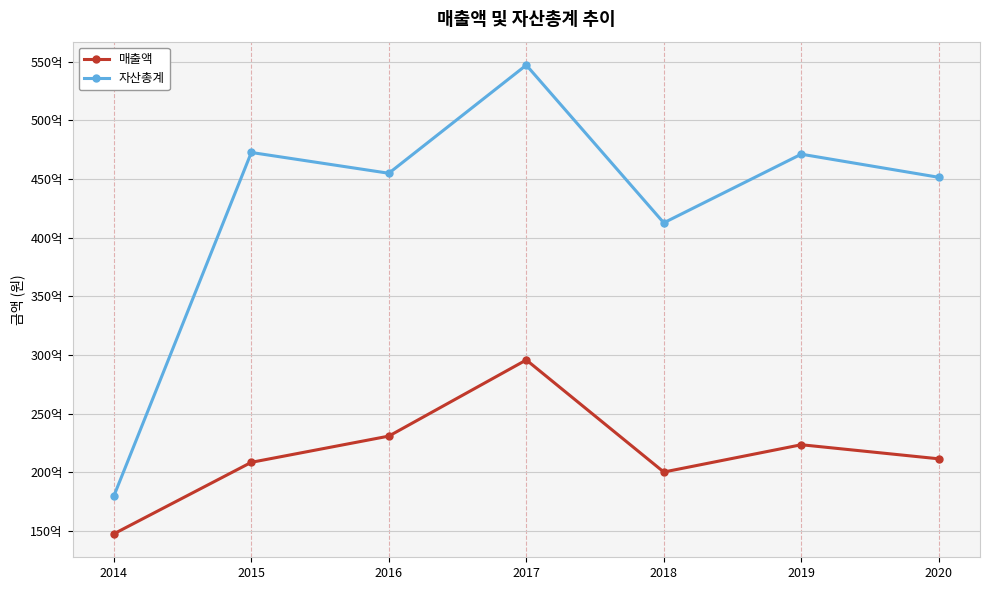

What are all the series names shown in the legend?

매출액, 자산총계